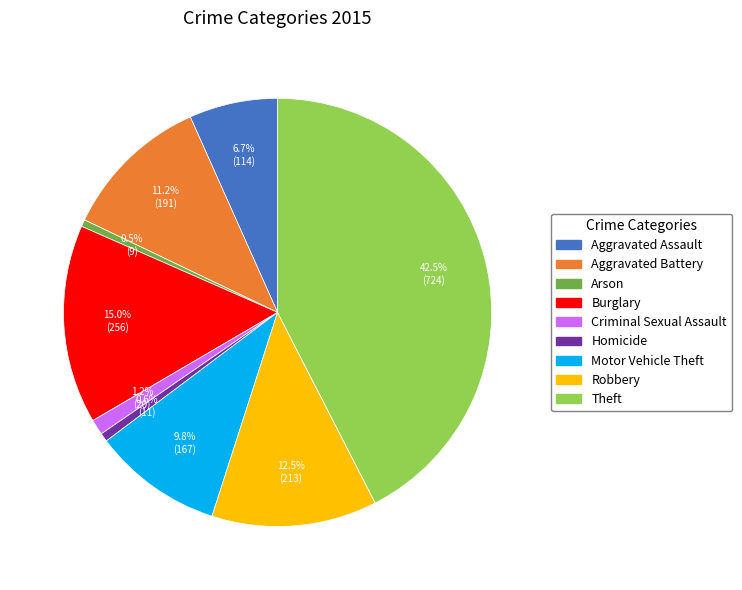

Does Motor Vehicle Theft represent more than half of the total?

No